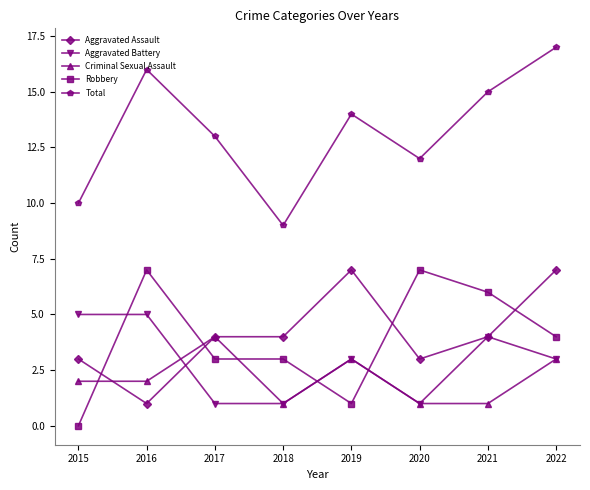

What is the maximum value shown in the chart?

17